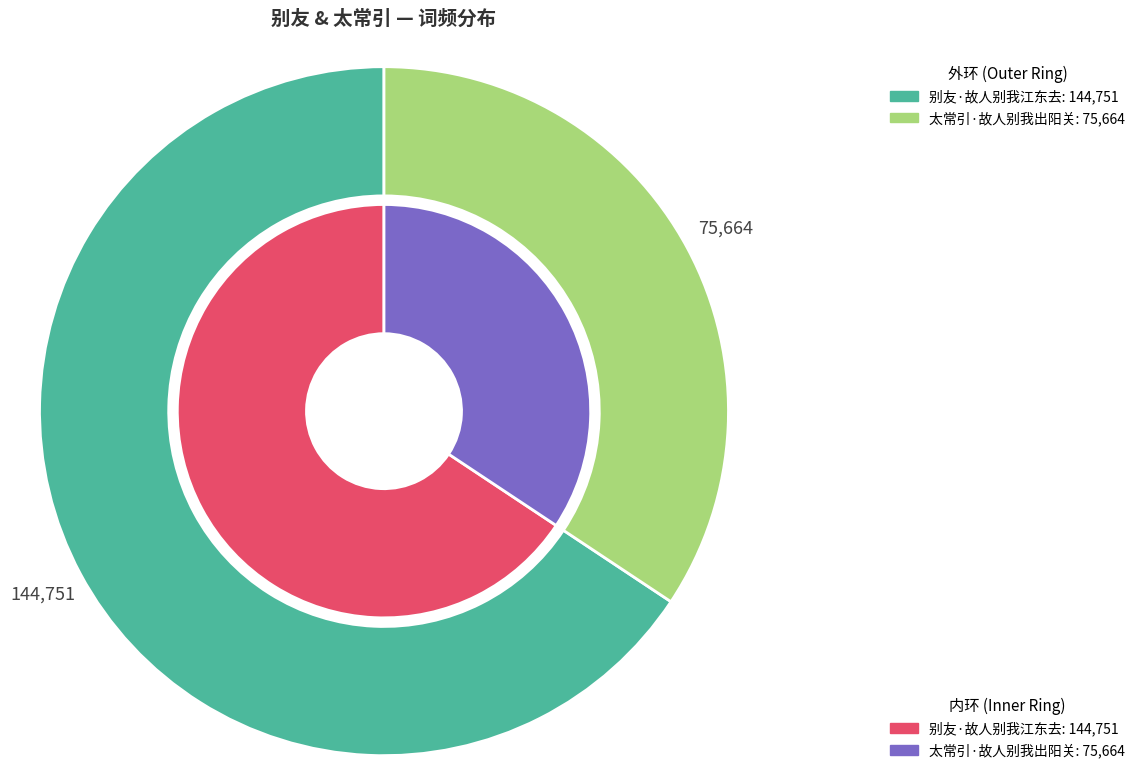

To the nearest percent, what percentage of the pie is 别友·故人别我江东去?

66%